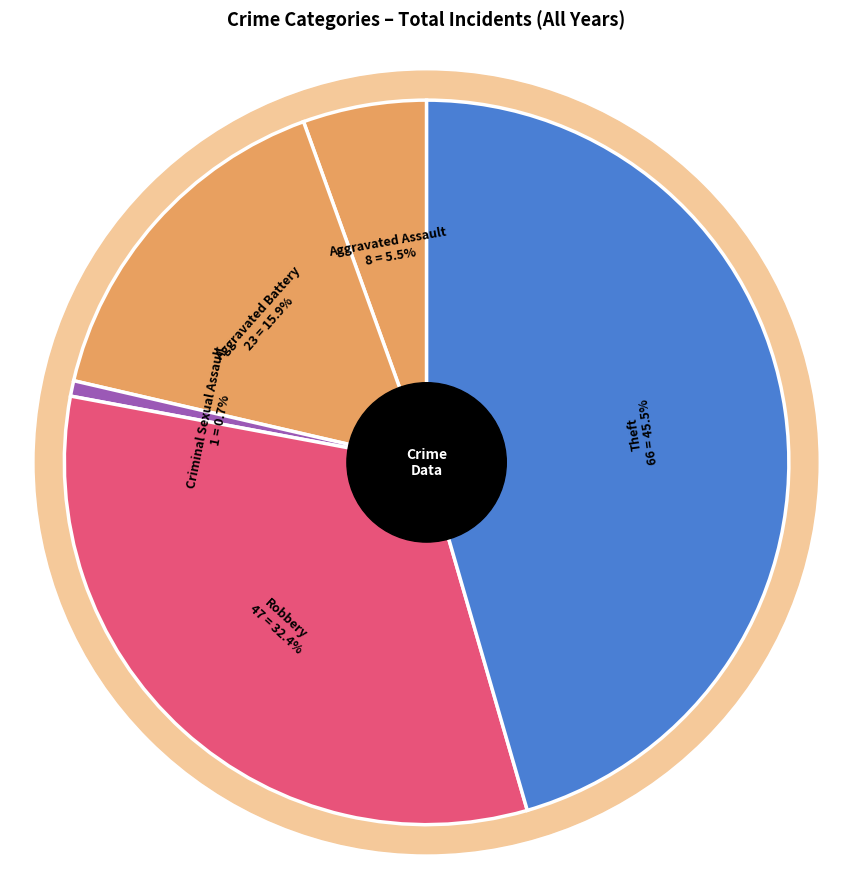

How many segments does this pie chart have?

5